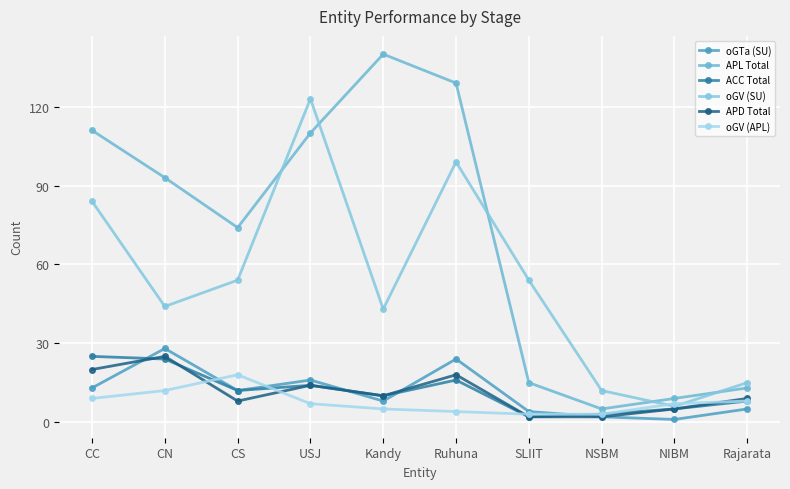

Is the value of oGV (APL) at CS greater than the value of ACC Total at NSBM?

Yes